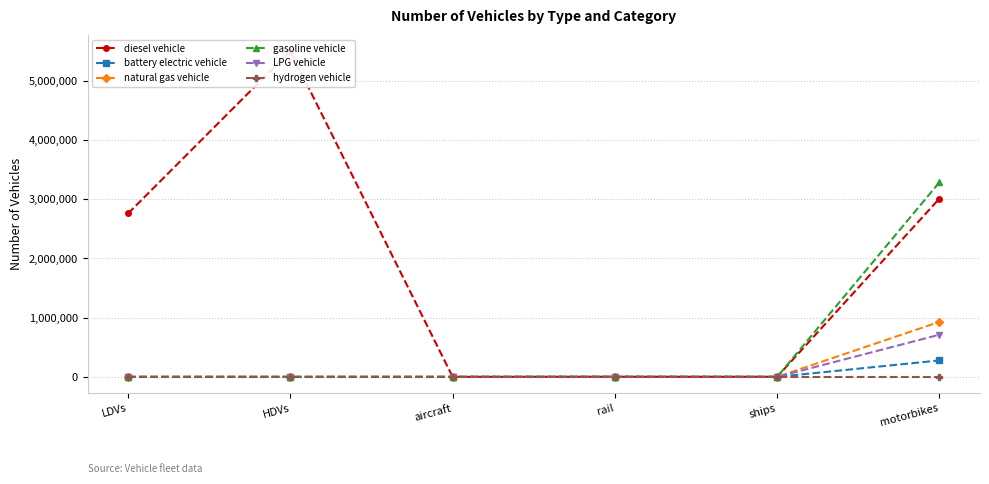

Between LDVs and aircraft, which is larger?

LDVs